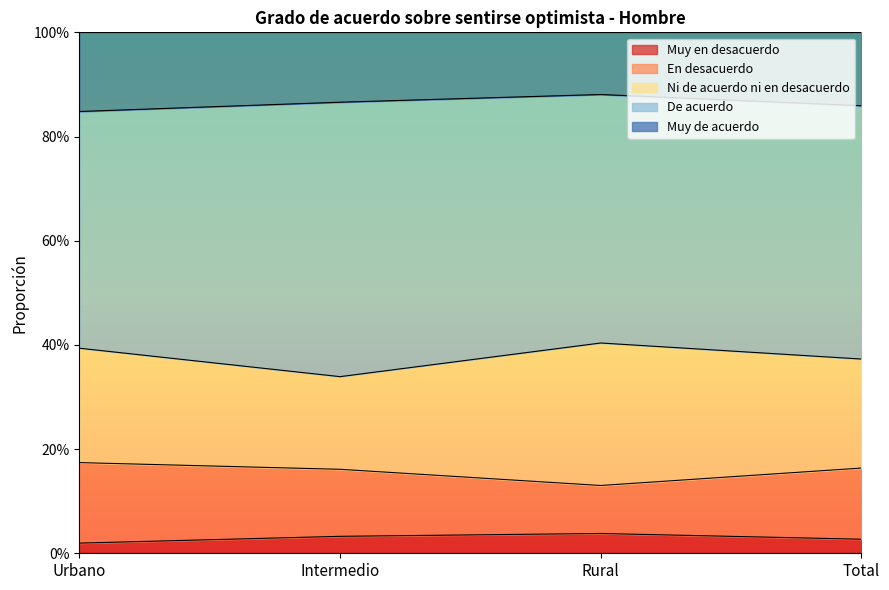

What are all the series names shown in the legend?

Muy en desacuerdo, En desacuerdo, Ni de acuerdo ni en desacuerdo, De acuerdo, Muy de acuerdo